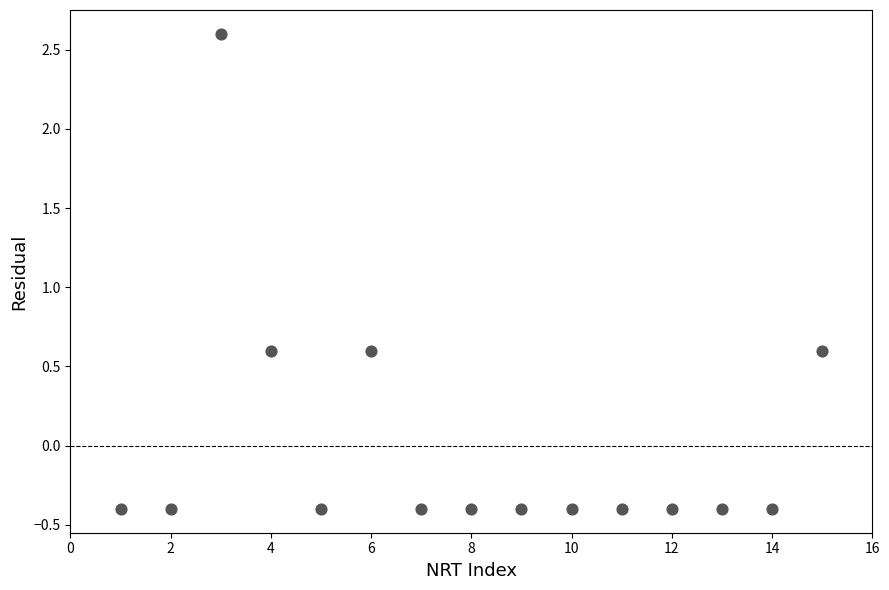

What is the range of X values (max minus min)?

14.0